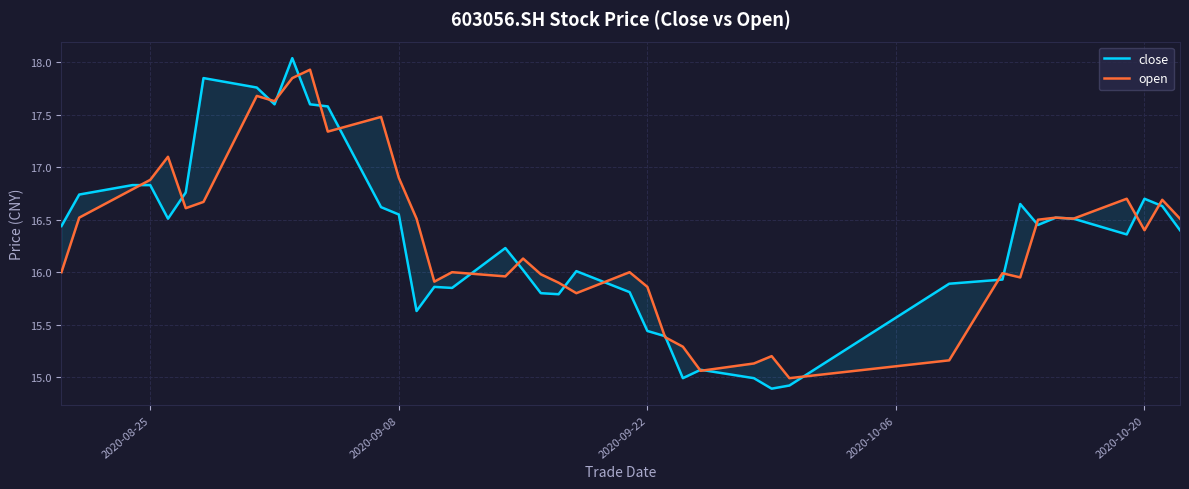

List the series in order of their peak value, lowest first.

open, close